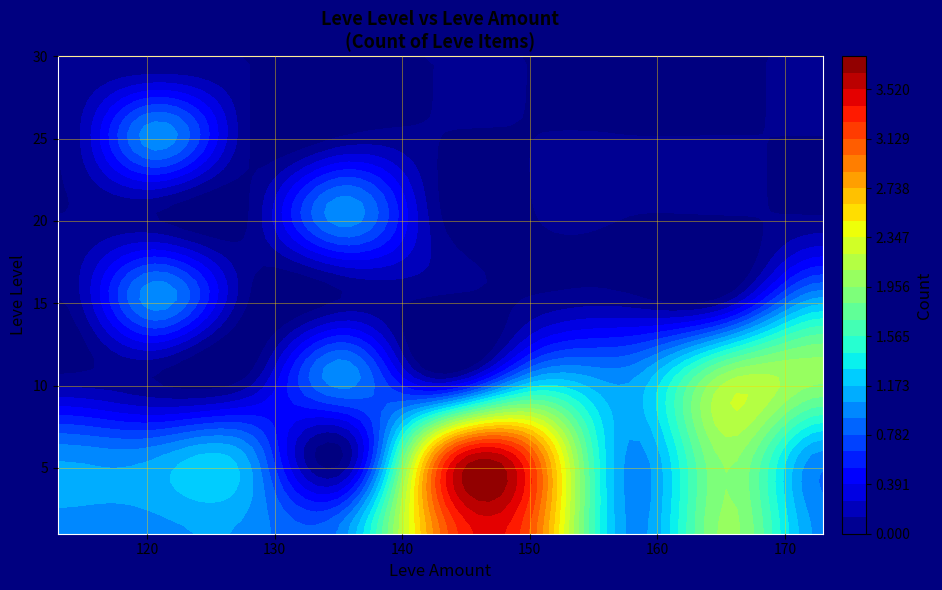

The 30 series shows 0 at 115. True or false?

True